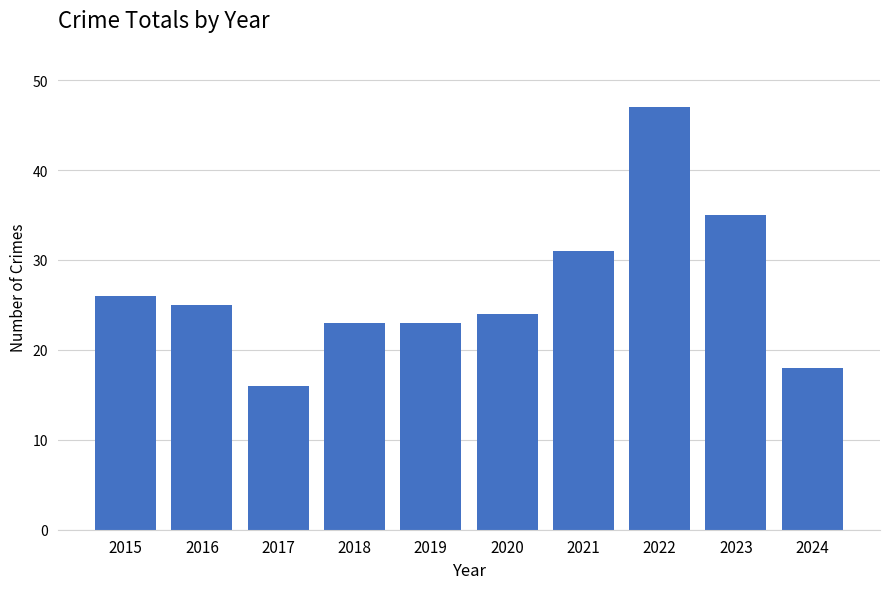

Count the number of categories in the chart.

10